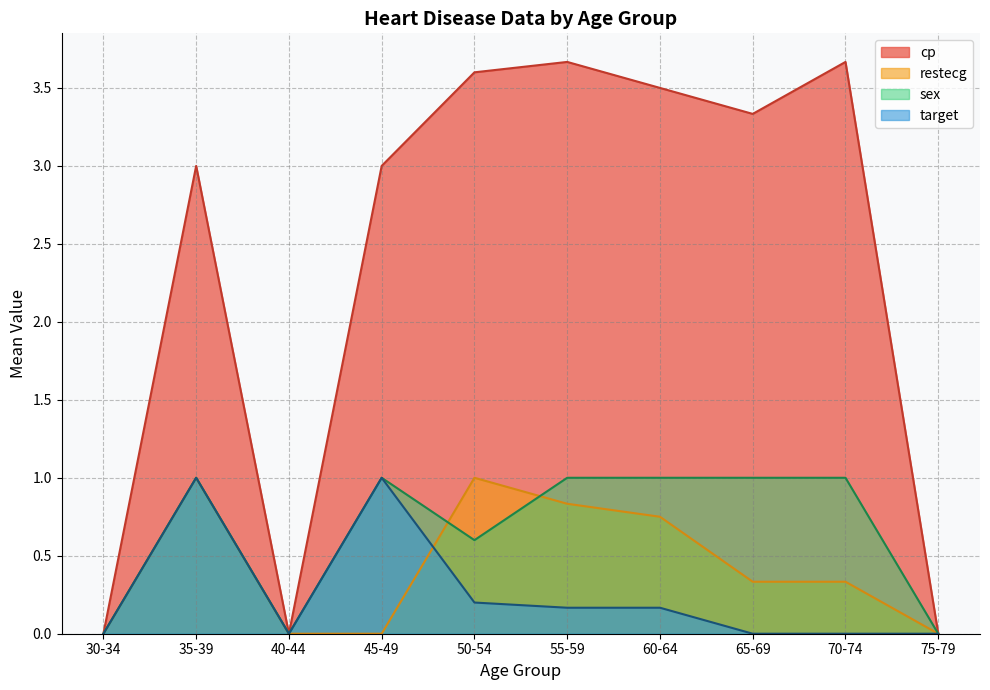

The value of sex at 40-44 is 0.6. True or false?

False